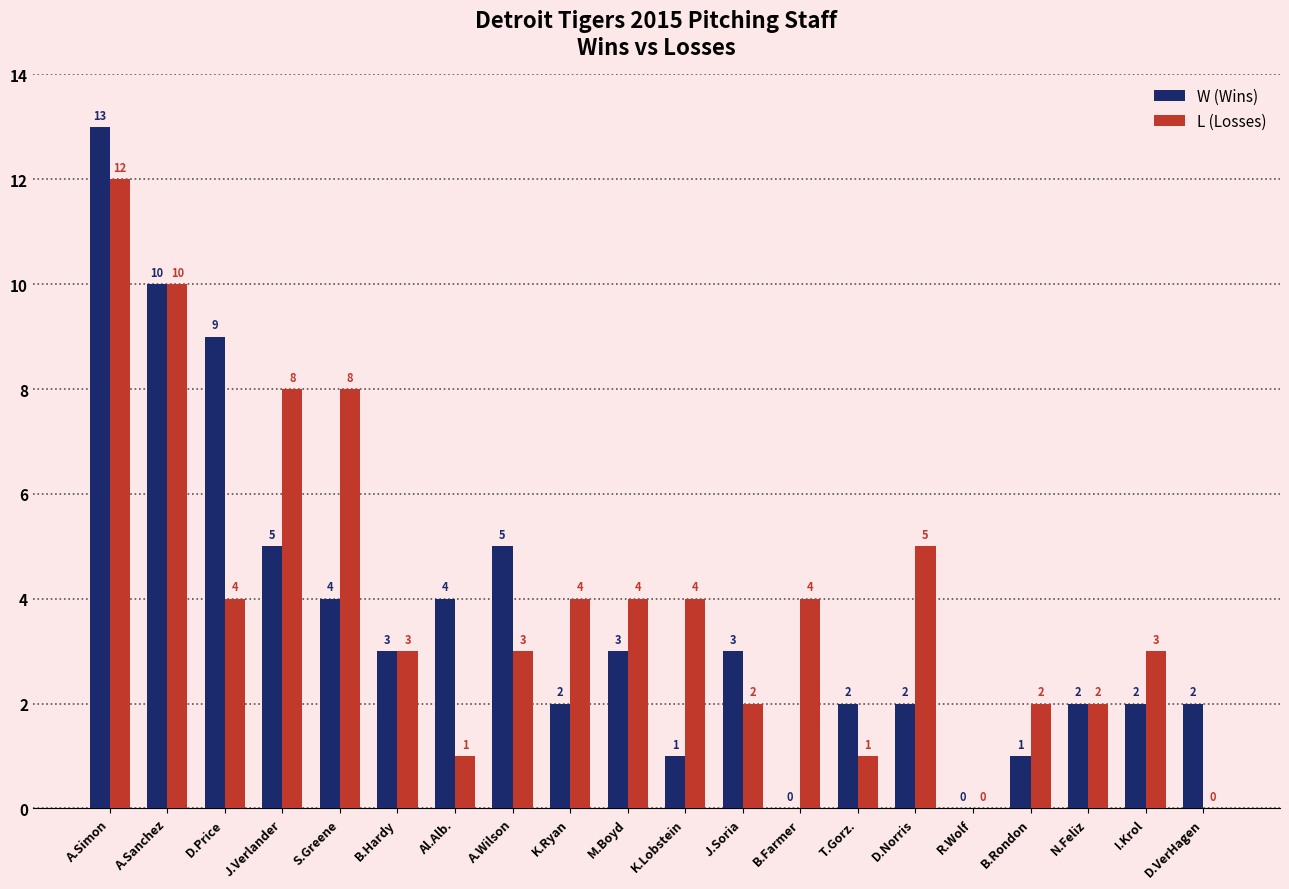

Reading left to right, transcribe all the data shown in this chart.

W: A.Simon=13	A.Sanchez=10	D.Price=9	J.Verlander=5	S.Greene=4	B.Hardy=3	Al.Alb.=4	A.Wilson=5	K.Ryan=2	M.Boyd=3	K.Lobstein=1	J.Soria=3	B.Farmer=0	T.Gorz.=2	D.Norris=2	R.Wolf=0	B.Rondon=1	N.Feliz=2	I.Krol=2	D.VerHagen=2
L: A.Simon=12	A.Sanchez=10	D.Price=4	J.Verlander=8	S.Greene=8	B.Hardy=3	Al.Alb.=1	A.Wilson=3	K.Ryan=4	M.Boyd=4	K.Lobstein=4	J.Soria=2	B.Farmer=4	T.Gorz.=1	D.Norris=5	R.Wolf=0	B.Rondon=2	N.Feliz=2	I.Krol=3	D.VerHagen=0